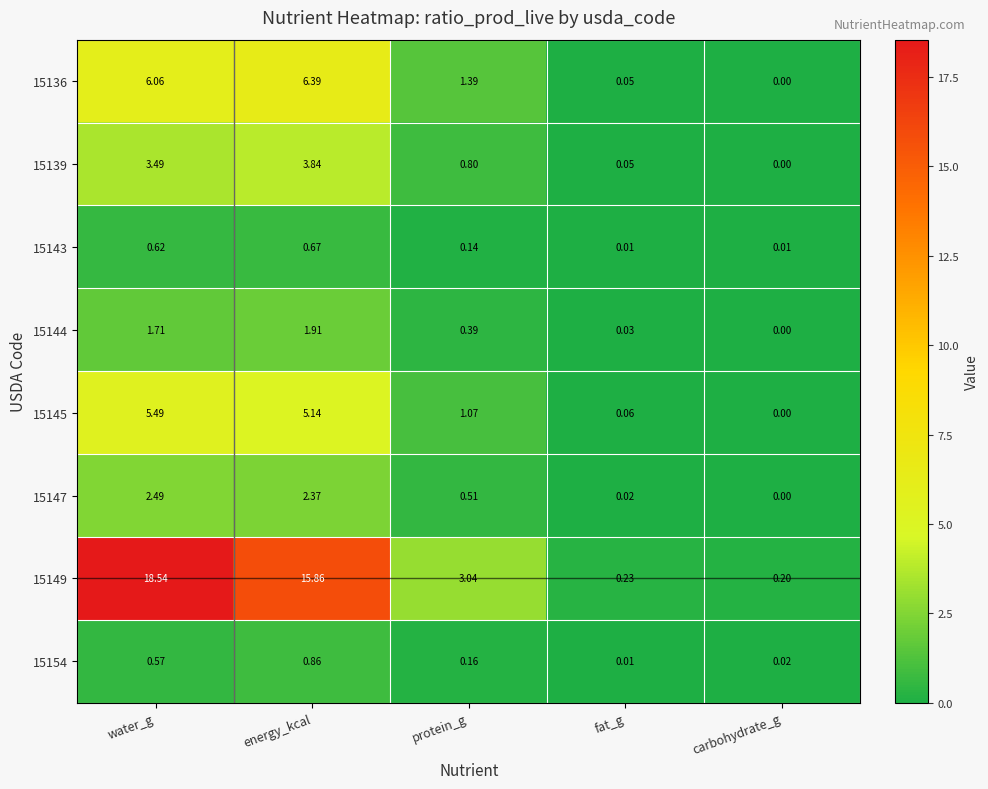

At which category is the sum across all series the highest?

water_g